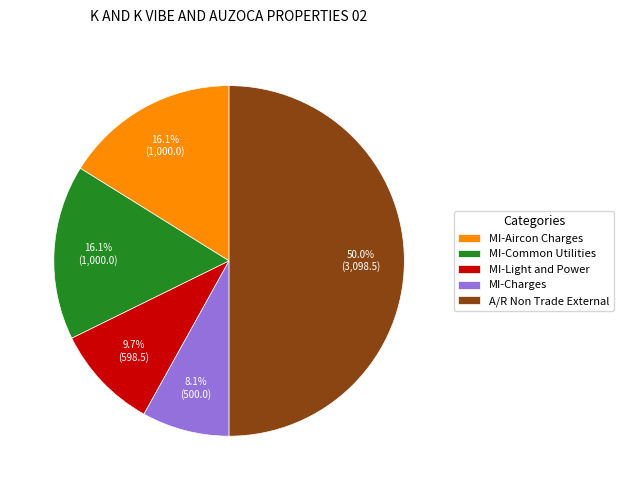

Is MI-Aircon Charges the majority of the pie?

No